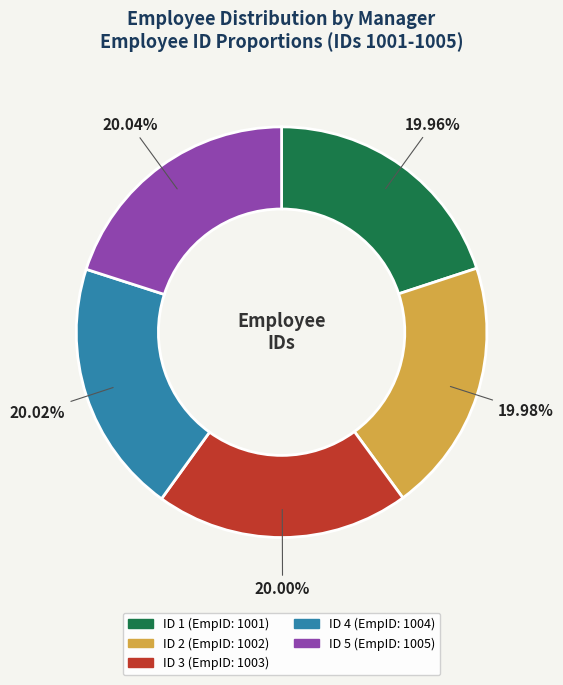

Does any single category account for the majority?

No